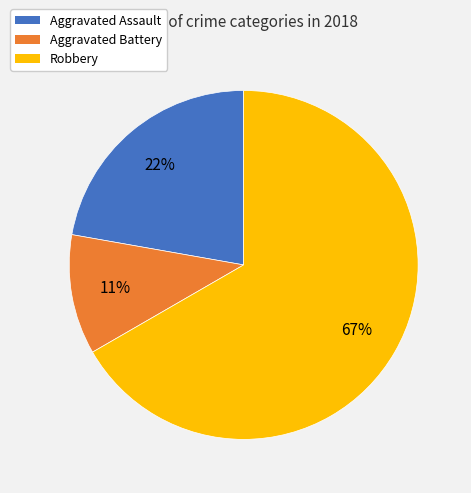

To the nearest percent, what percentage of the pie is Robbery?

67%